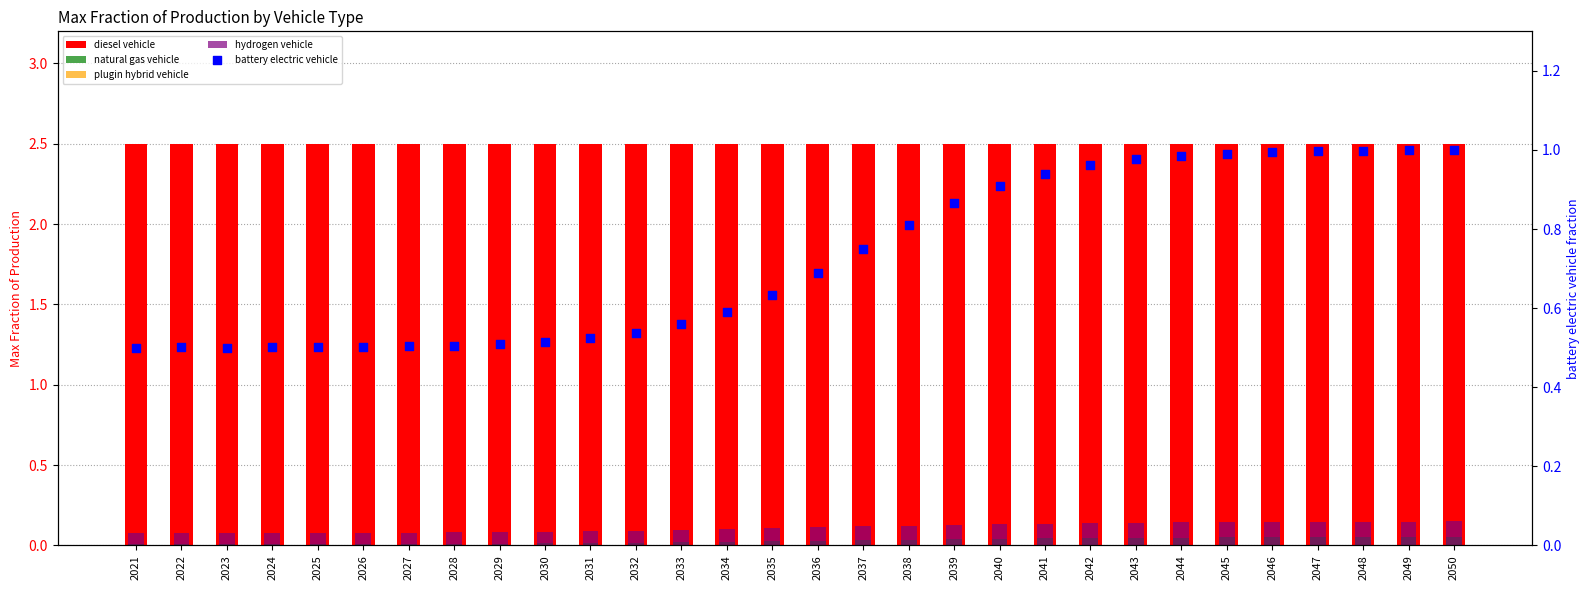

Which series reaches the minimum Y coordinate?

plugin hybrid vehicle